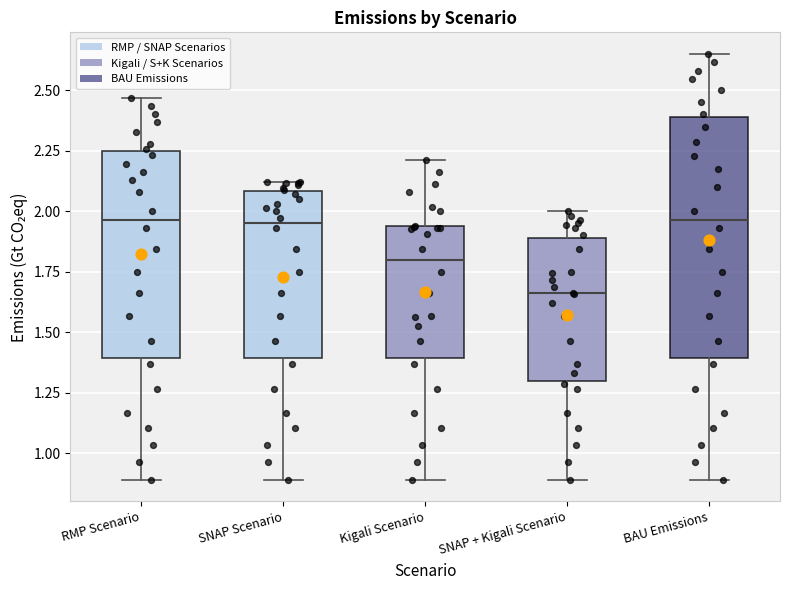

Which box is the tallest, from its lower edge to its upper edge?

BAU Emissions